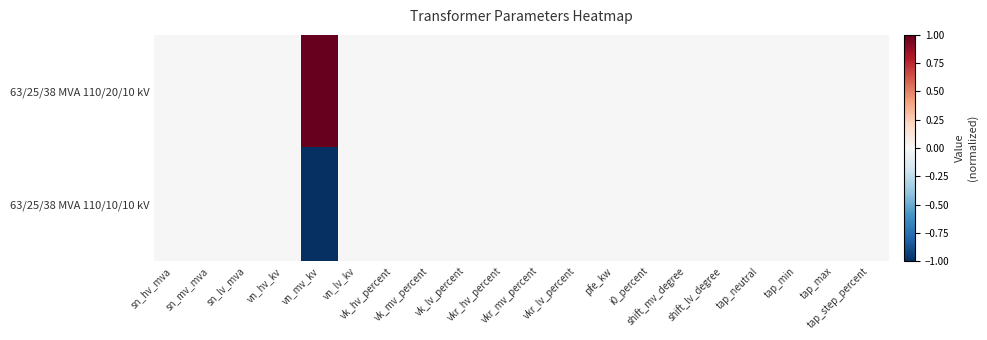

Reading left to right, what are all the values shown in this chart?

63/25/38 MVA 110/20/10 kV: sn_hv_mva=0	sn_mv_mva=0	sn_lv_mva=0	vn_hv_kv=0	vn_mv_kv=1	vn_lv_kv=0	vk_hv_percent=0	vk_mv_percent=0	vk_lv_percent=0	vkr_hv_percent=0	vkr_mv_percent=0	vkr_lv_percent=0	pfe_kw=0	i0_percent=0	shift_mv_degree=0	shift_lv_degree=0	tap_neutral=0	tap_min=0	tap_max=0	tap_step_percent=0
63/25/38 MVA 110/10/10 kV: sn_hv_mva=0	sn_mv_mva=0	sn_lv_mva=0	vn_hv_kv=0	vn_mv_kv=-1	vn_lv_kv=0	vk_hv_percent=0	vk_mv_percent=0	vk_lv_percent=0	vkr_hv_percent=0	vkr_mv_percent=0	vkr_lv_percent=0	pfe_kw=0	i0_percent=0	shift_mv_degree=0	shift_lv_degree=0	tap_neutral=0	tap_min=0	tap_max=0	tap_step_percent=0